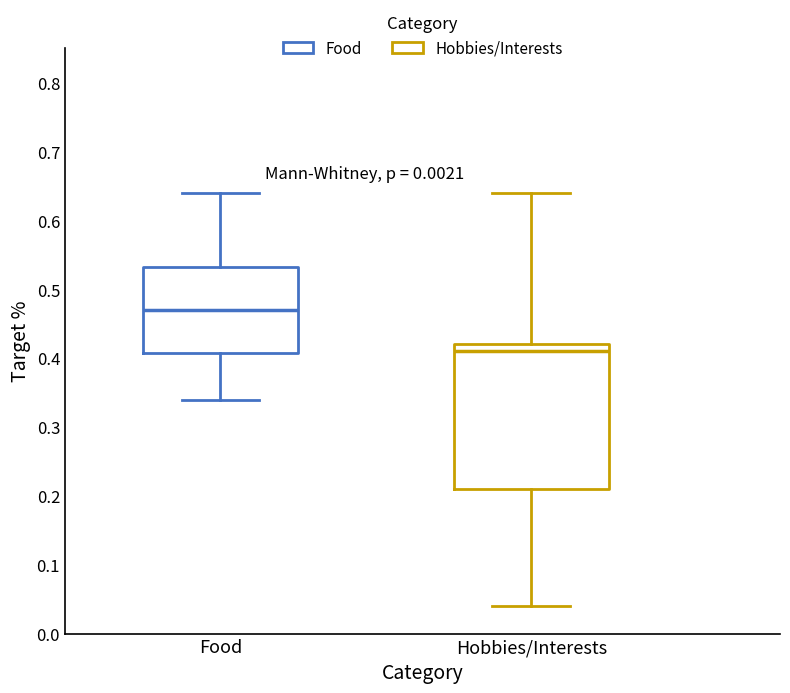

Reading left to right, read every box against the y-axis: the position of its median line, the range the box covers, and the ends of its whiskers. The values are not printed on the chart, so give them approximately, as read against the axis.

Food: median 0.47, box 0.41 to 0.53, whiskers 0.34 to 0.64
Hobbies/Interests: median 0.41, box 0.21 to 0.42, whiskers 0.04 to 0.64